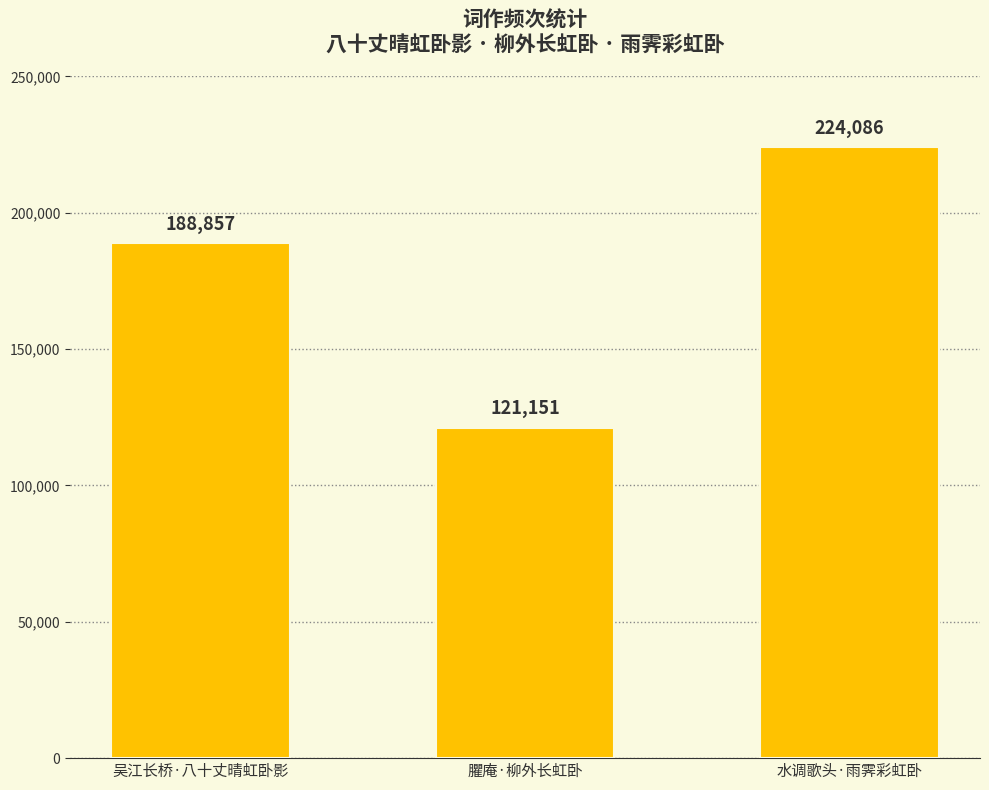

What is the value of the 2nd bar from the left?

121151